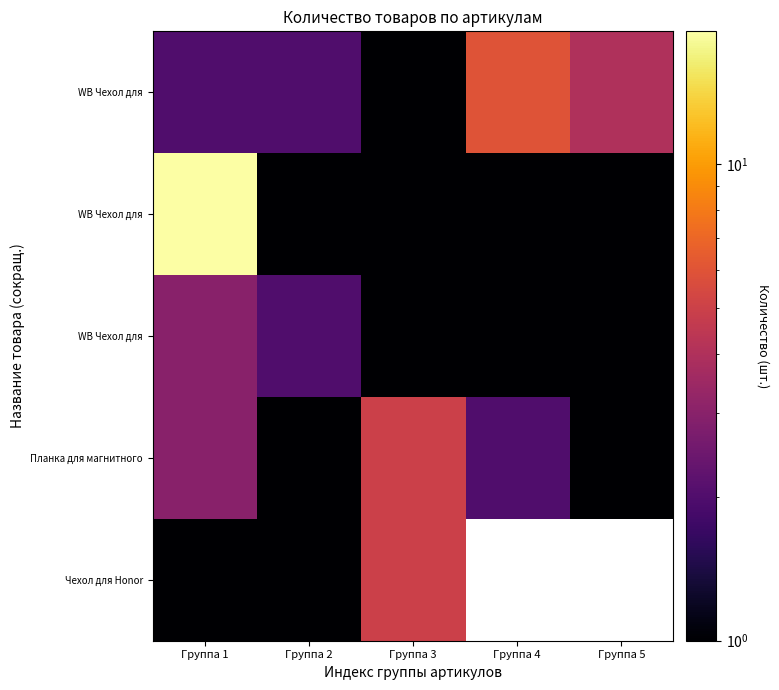

What is the difference between the highest and lowest values at Группа 2?

1.0